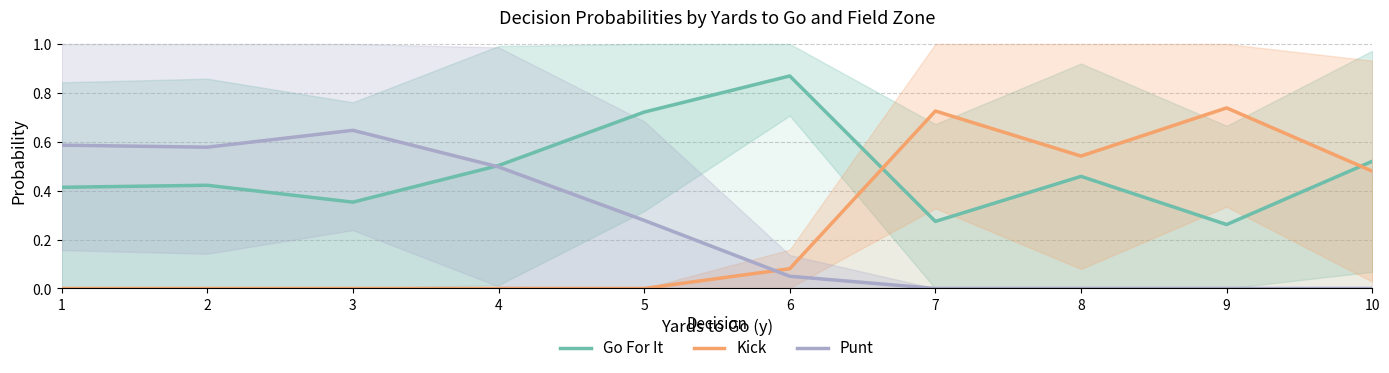

Reading left to right, transcribe all the data shown in this chart.

Go For It: 0.4	0.4	0.4	0.5	0.7	0.9	0.3	0.5	0.3	0.5
Kick: 0.0	0.0	0.0	0.0	0.0	0.1	0.7	0.5	0.7	0.5
Punt: 0.6	0.6	0.6	0.5	0.3	0.1	0.0	0.0	0.0	0.0